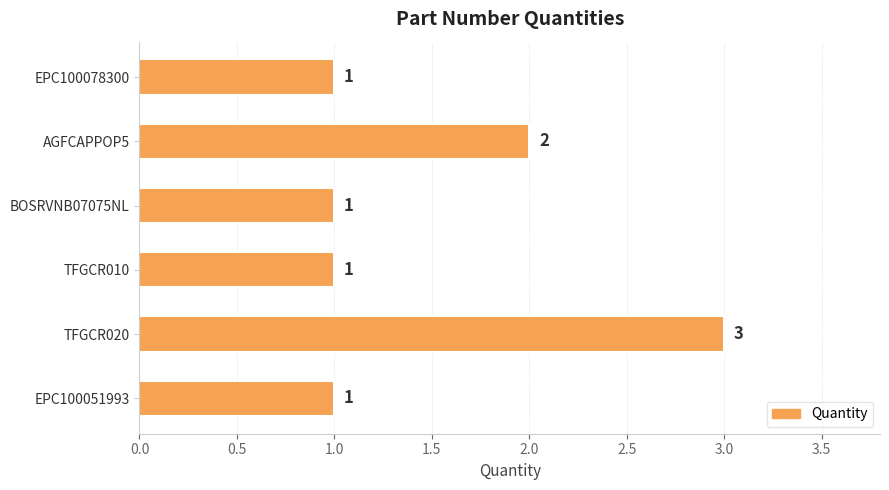

Are the bars horizontal?

Yes